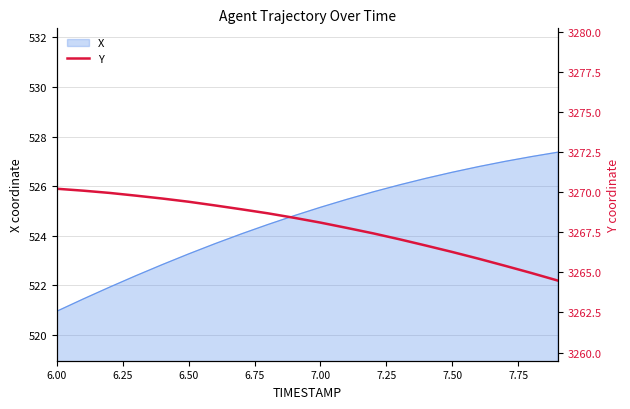

At which label does X reach its minimum?

6.00